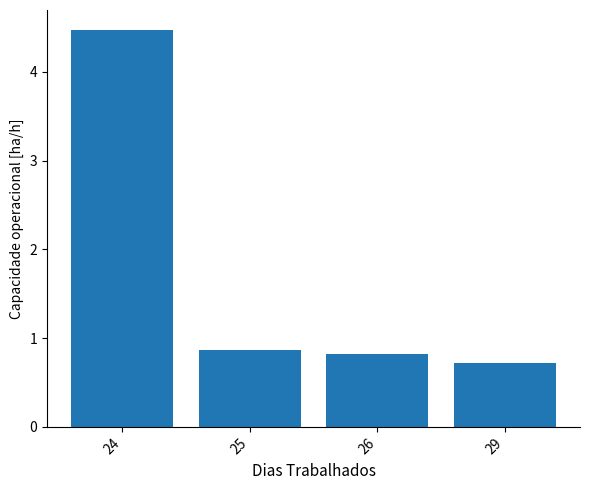

How many values are between 0 and 4?

3